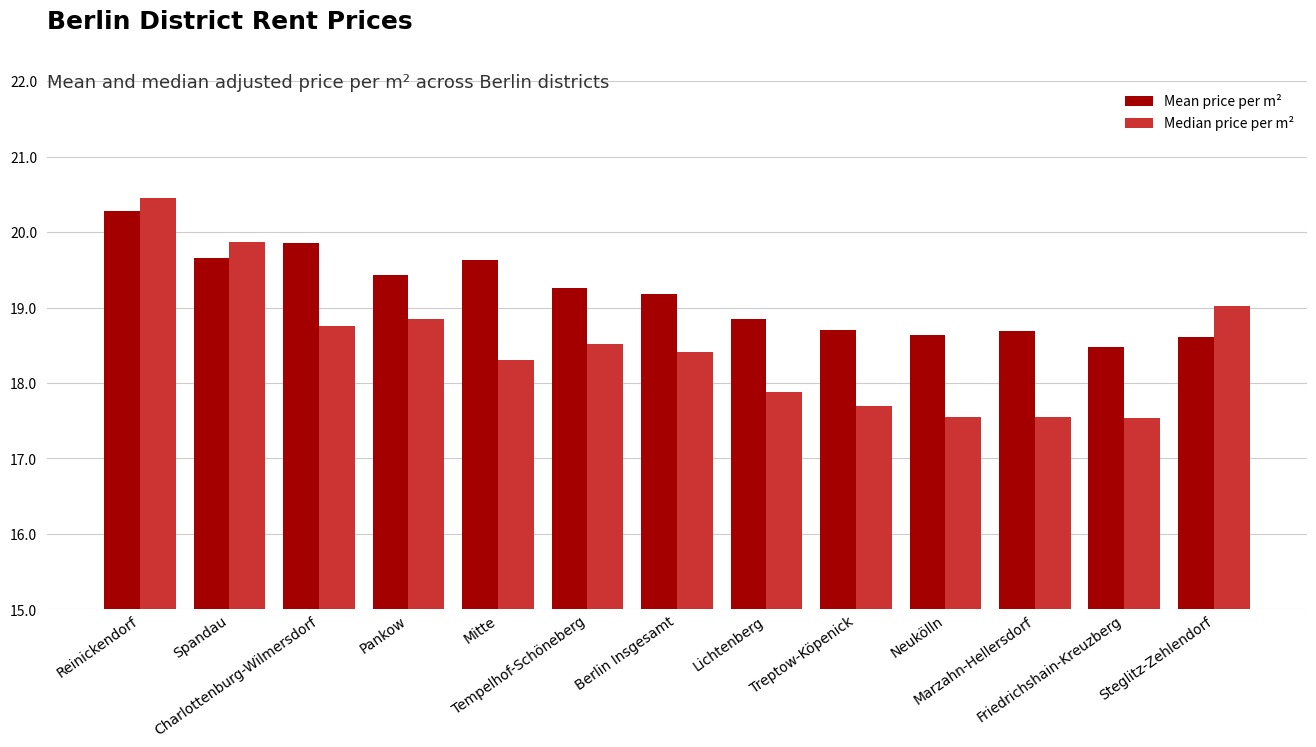

What is the difference between the highest and lowest values at Berlin Insgesamt?

0.8